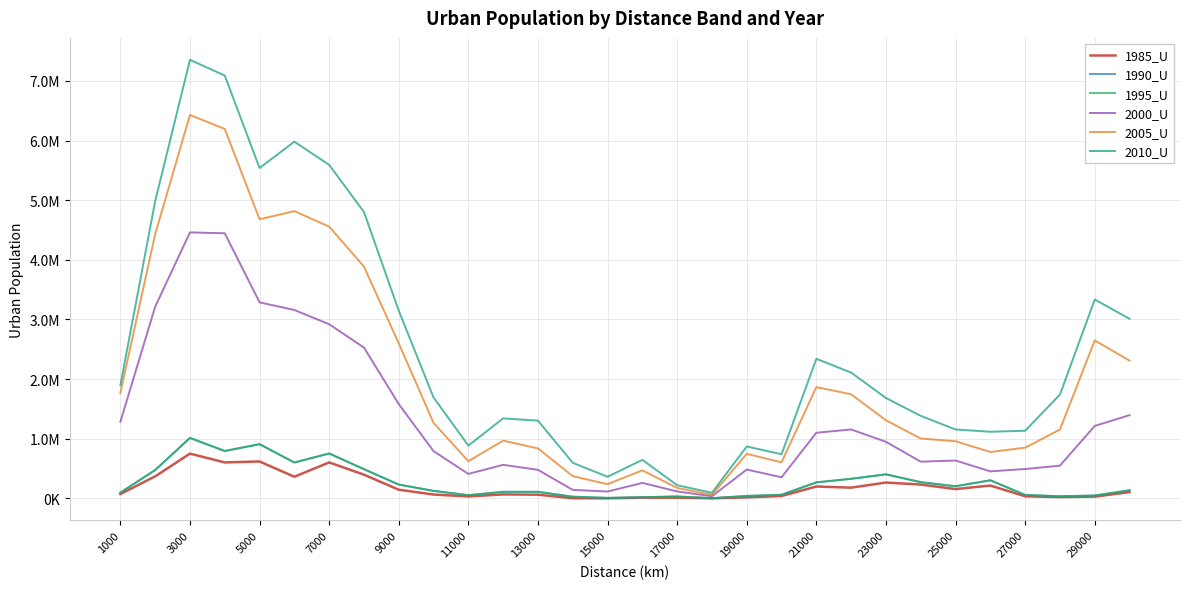

What is the maximum value shown in the chart?

7354114